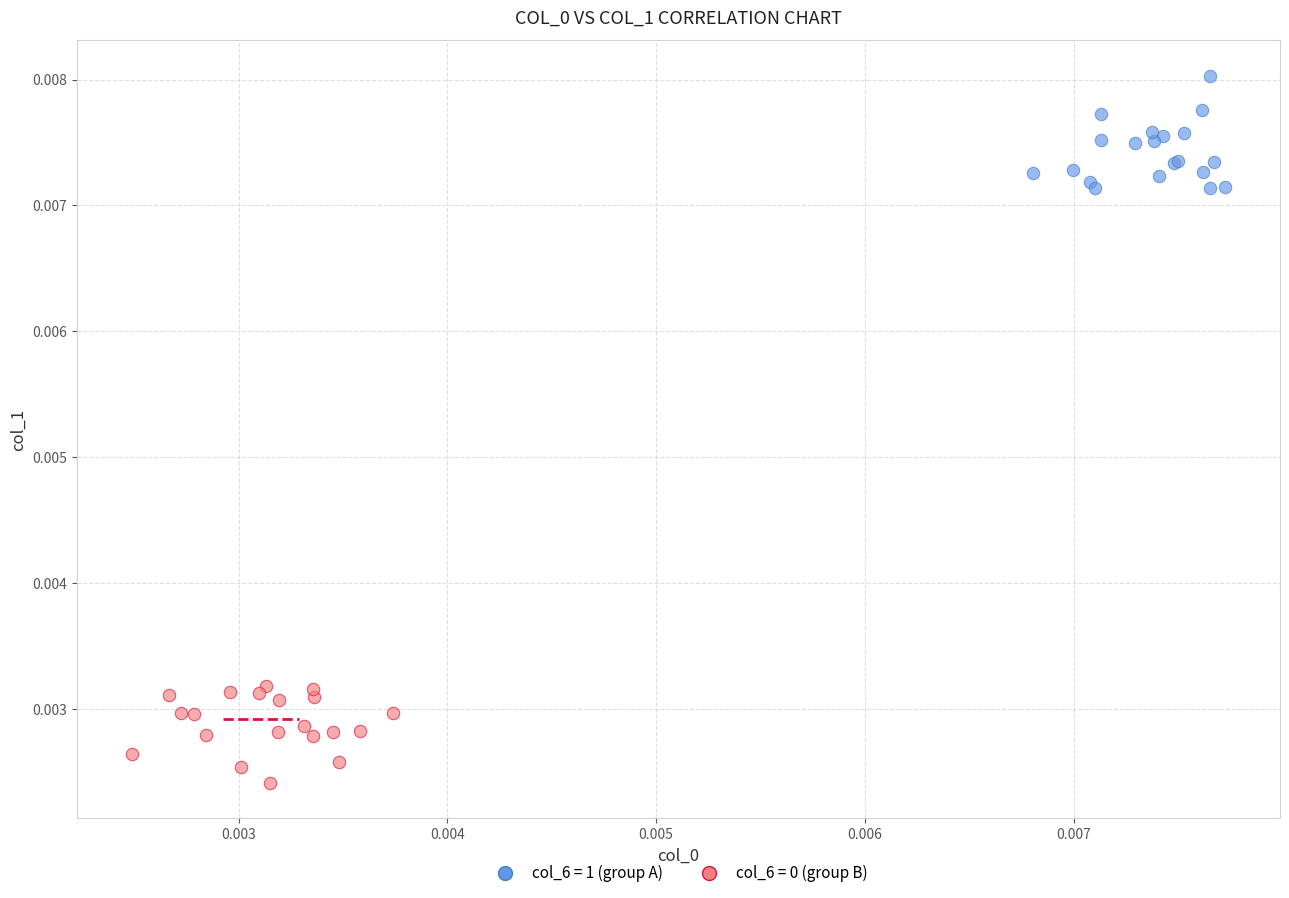

Which series reaches the maximum Y coordinate?

col_6 = 1 (group A)